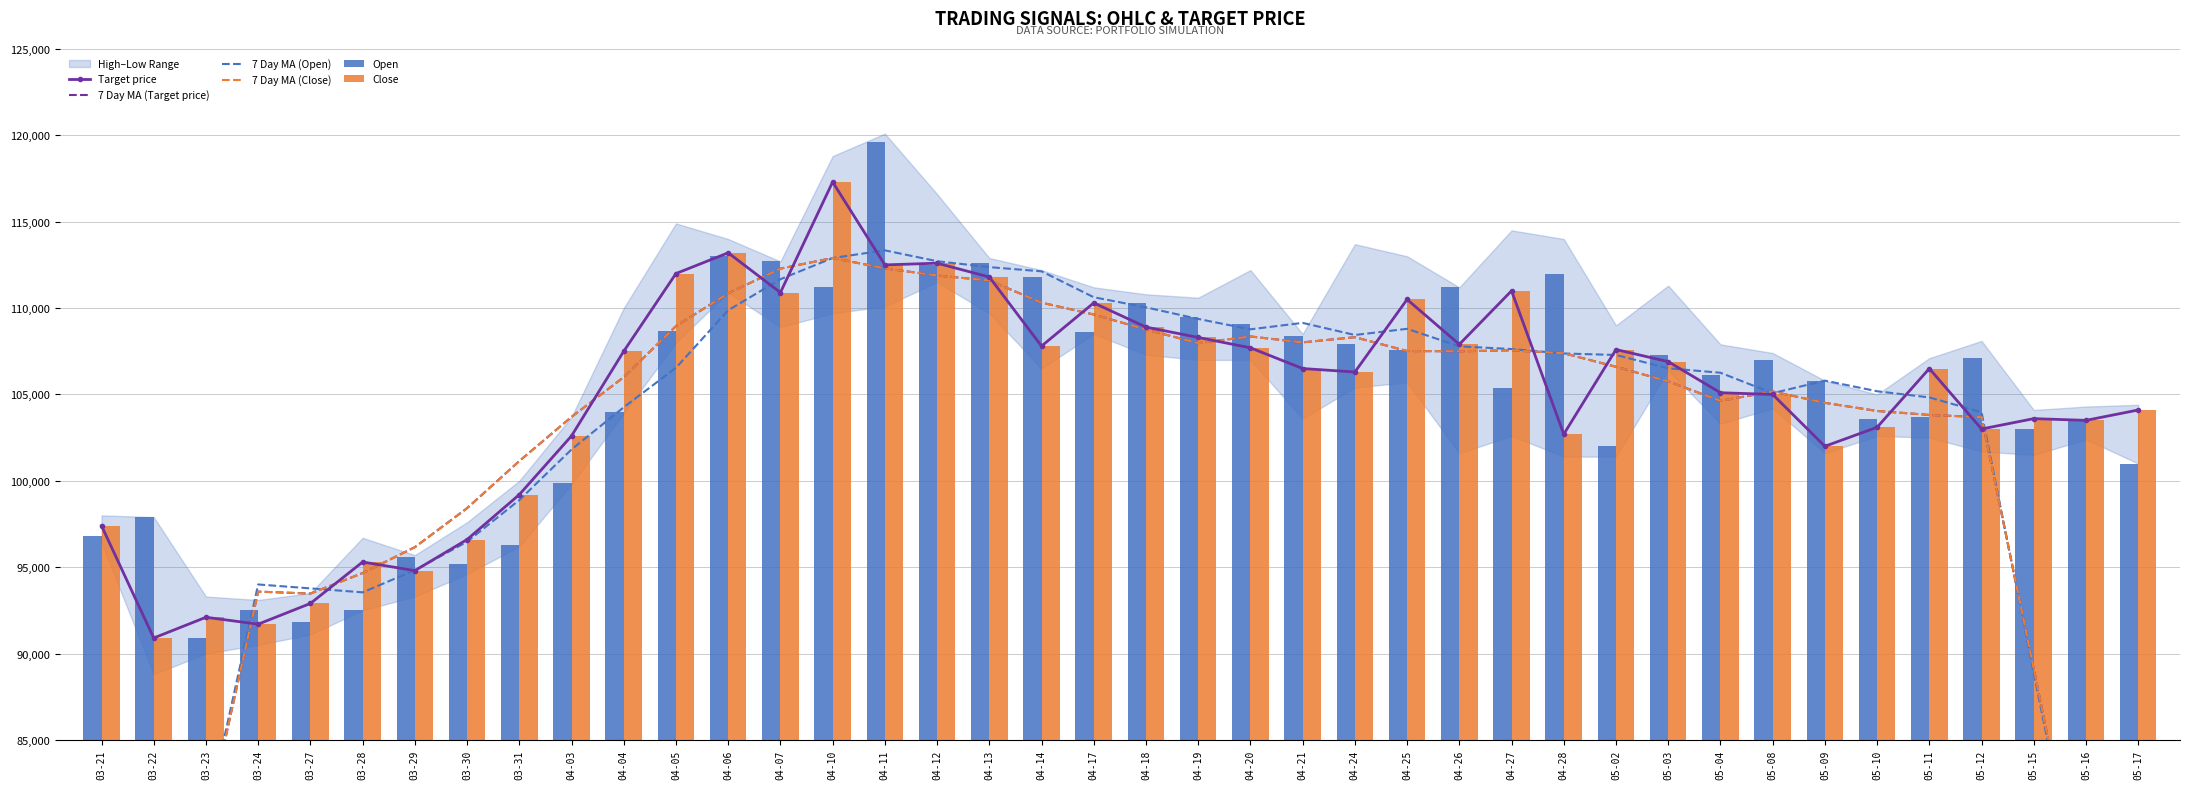

What is the lowest value of the 7 Day MA (Close) series?

53157.1